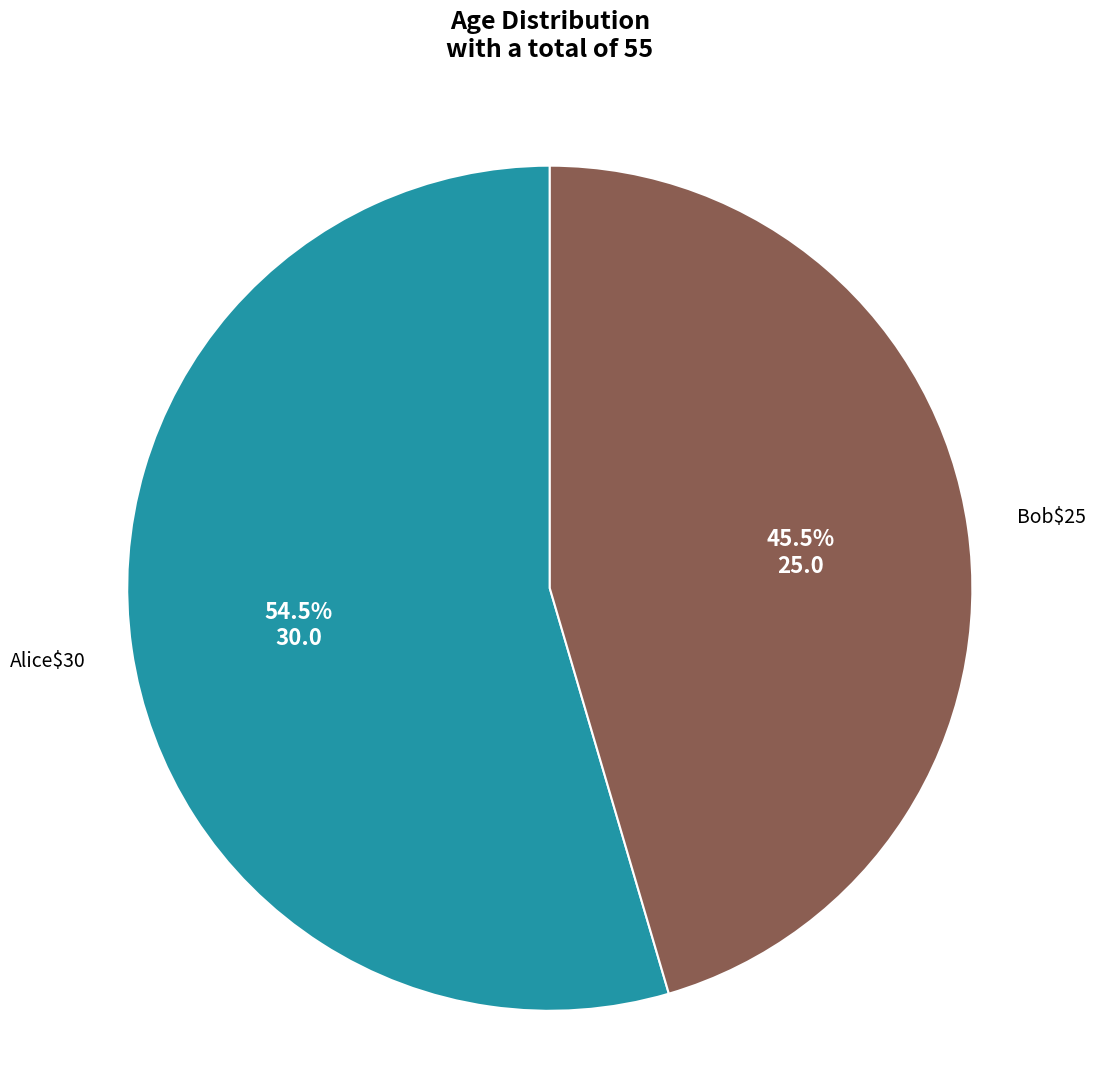

Is there any slice that represents more than half of the pie?

Yes